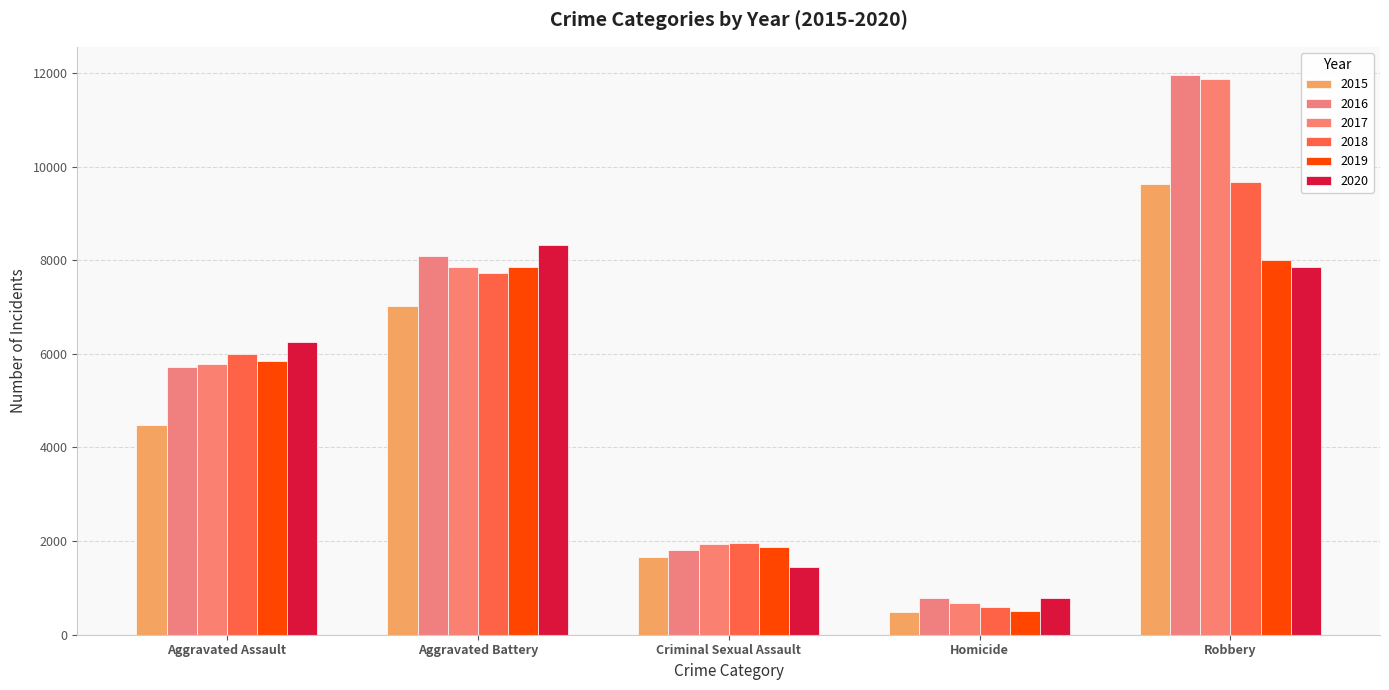

How many bars are there in each group?

6